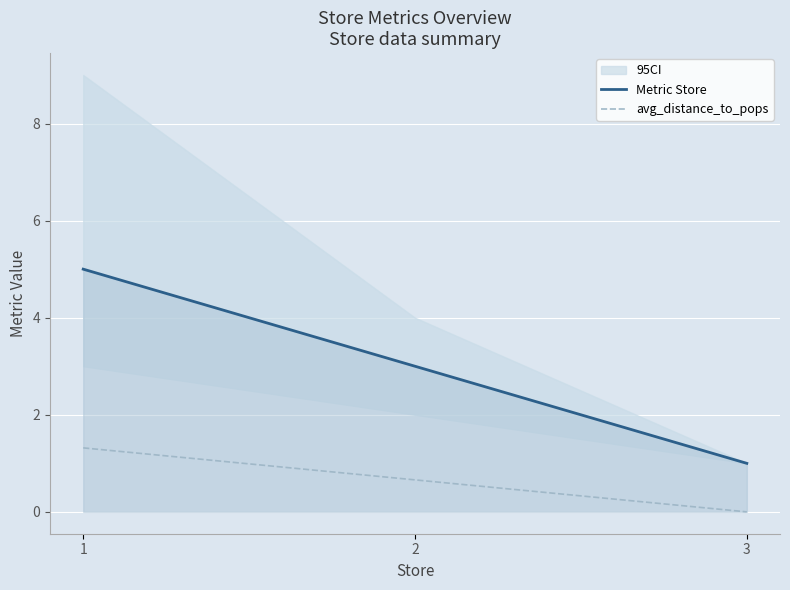

What is the maximum value shown in the chart?

5.0